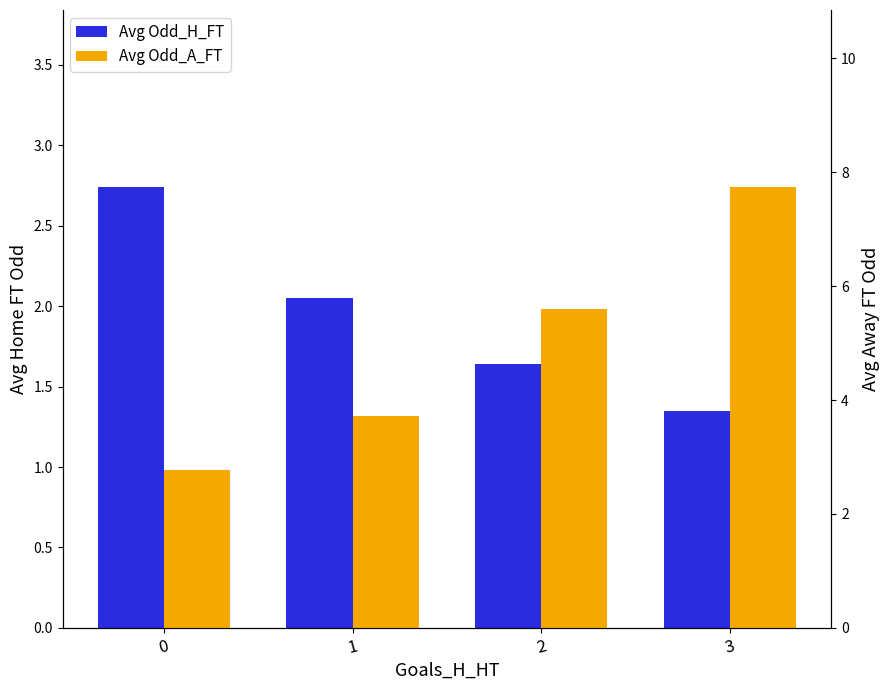

What are all the series names shown in the legend?

Avg Odd_H_FT, Avg Odd_A_FT